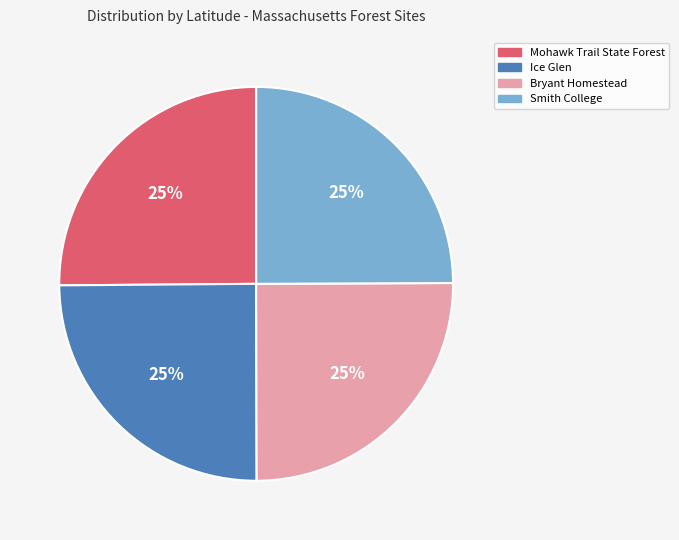

Does Mohawk Trail State Forest account for over 50% of the chart?

No